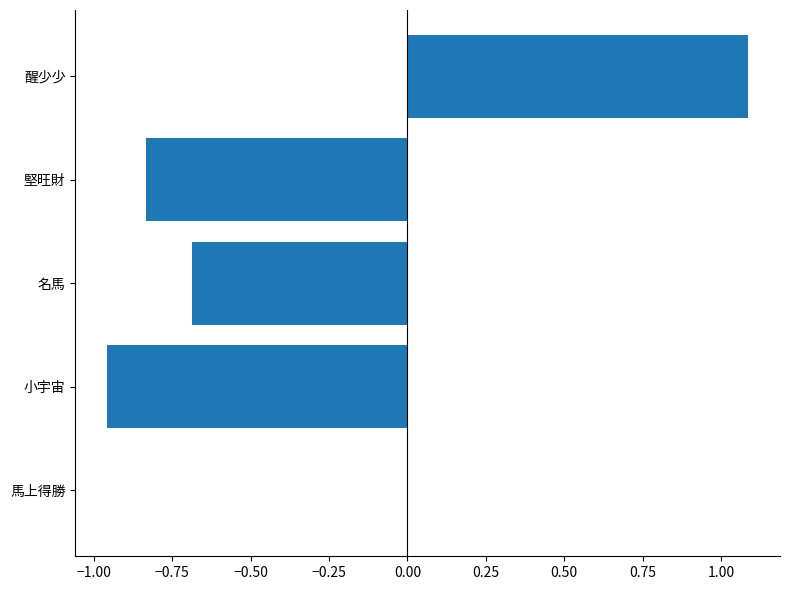

Which has a higher value, 名馬 or 小宇宙?

名馬